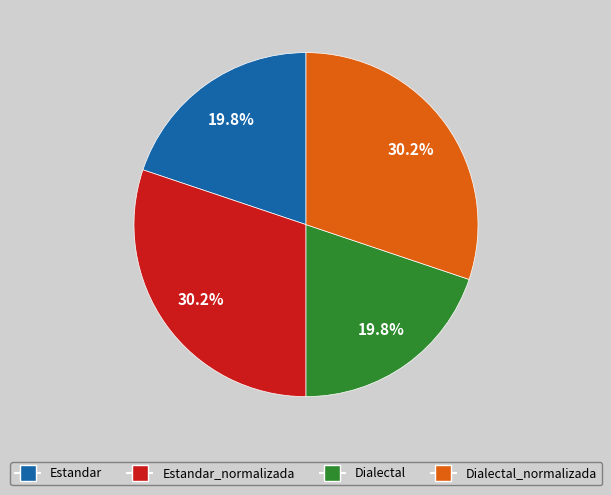

Is there a majority slice in this chart?

No